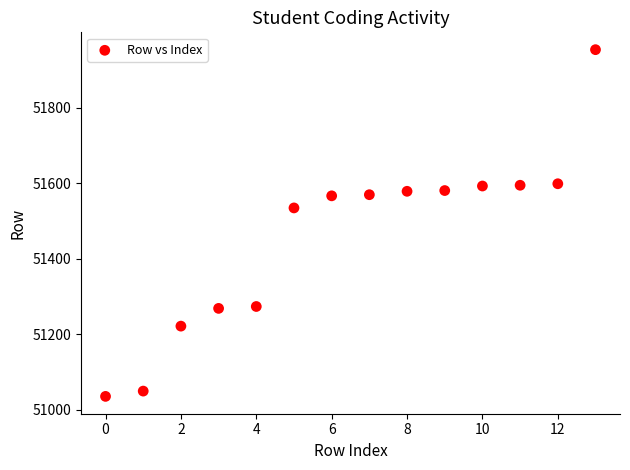

What is the range of Y values (max minus min)?

918